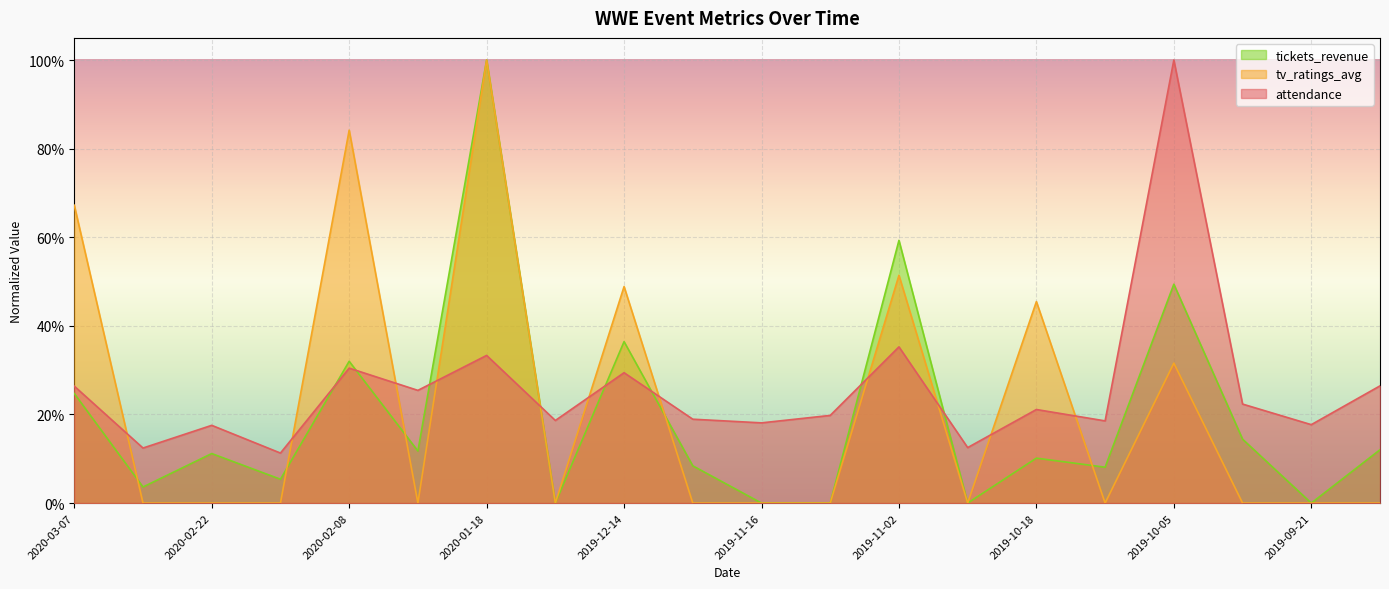

How many lines are shown in the chart?

3